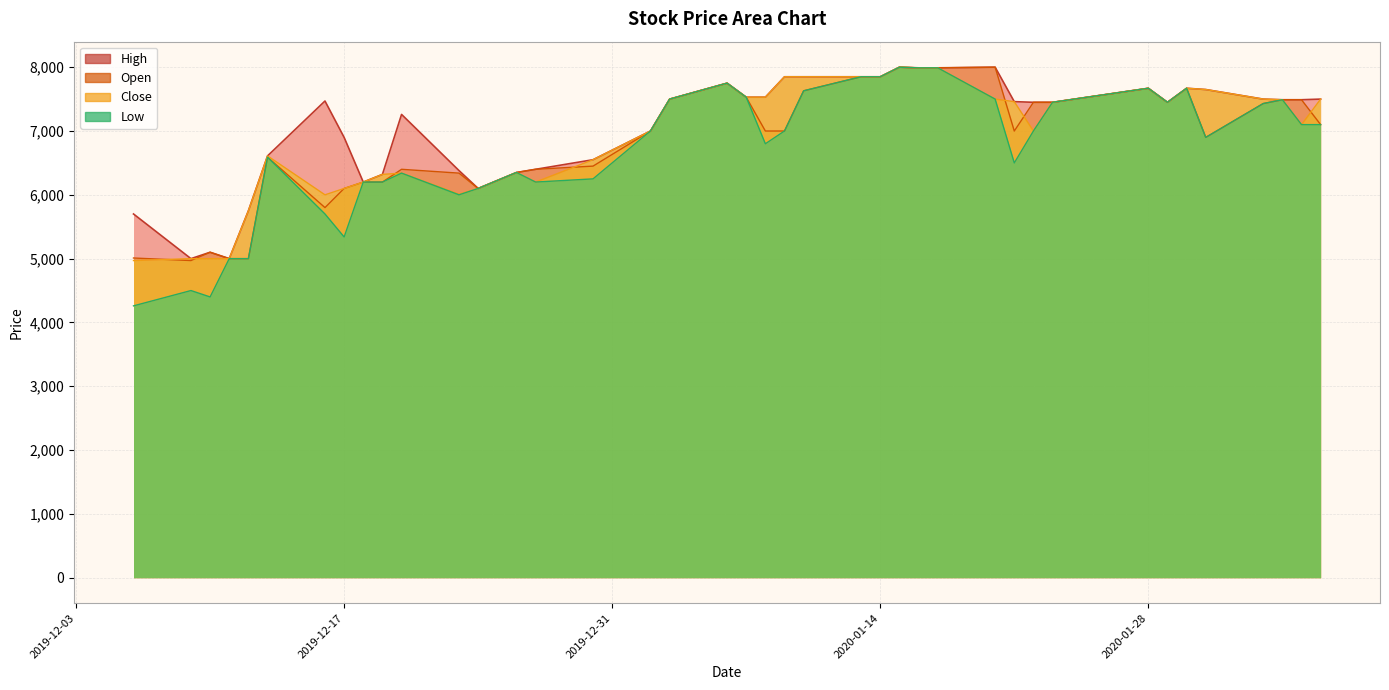

Is the value of High at Low greater than the value of Open at 38?

No